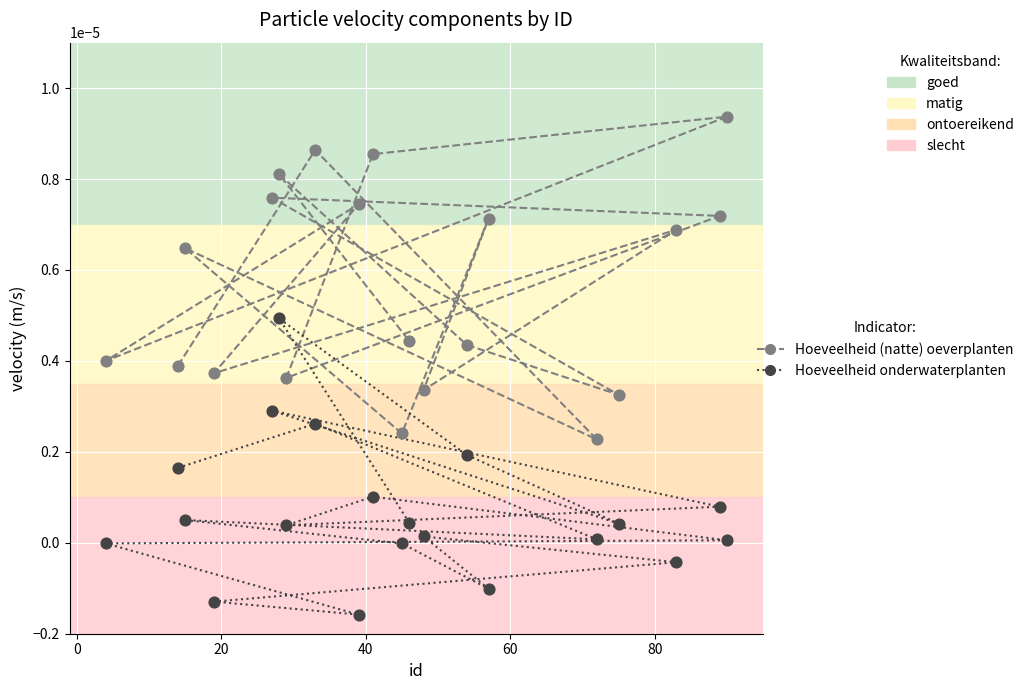

Across all data points, what is the range of X values (max minus min)?

86.0